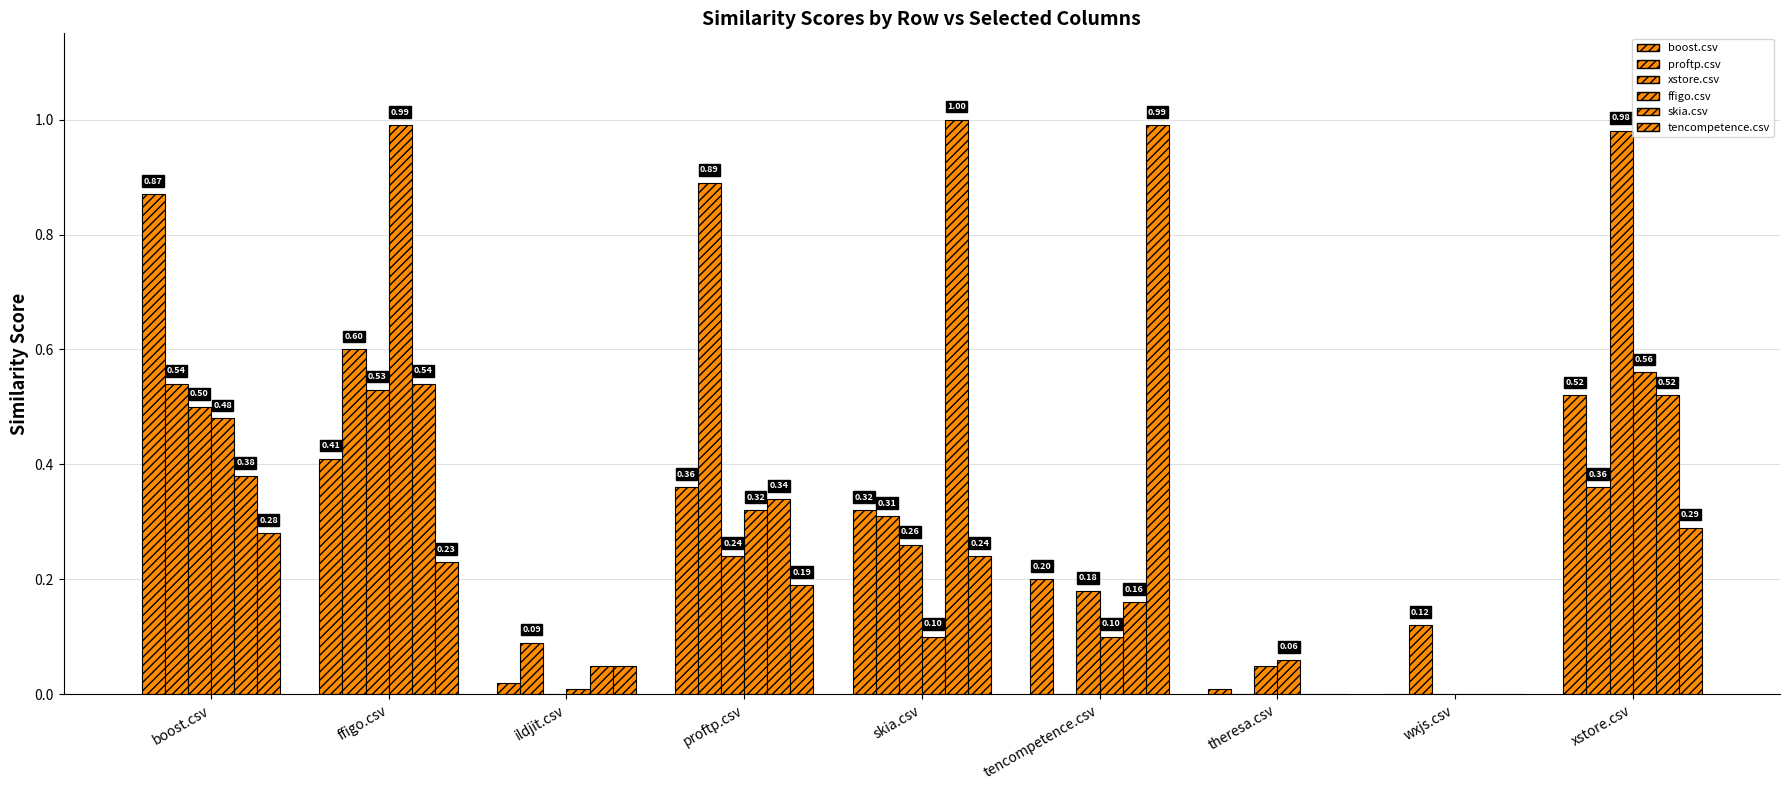

Rank the series at ildjit.csv from highest to lowest value.

proftp.csv, skia.csv, tencompetence.csv, boost.csv, ffigo.csv, xstore.csv